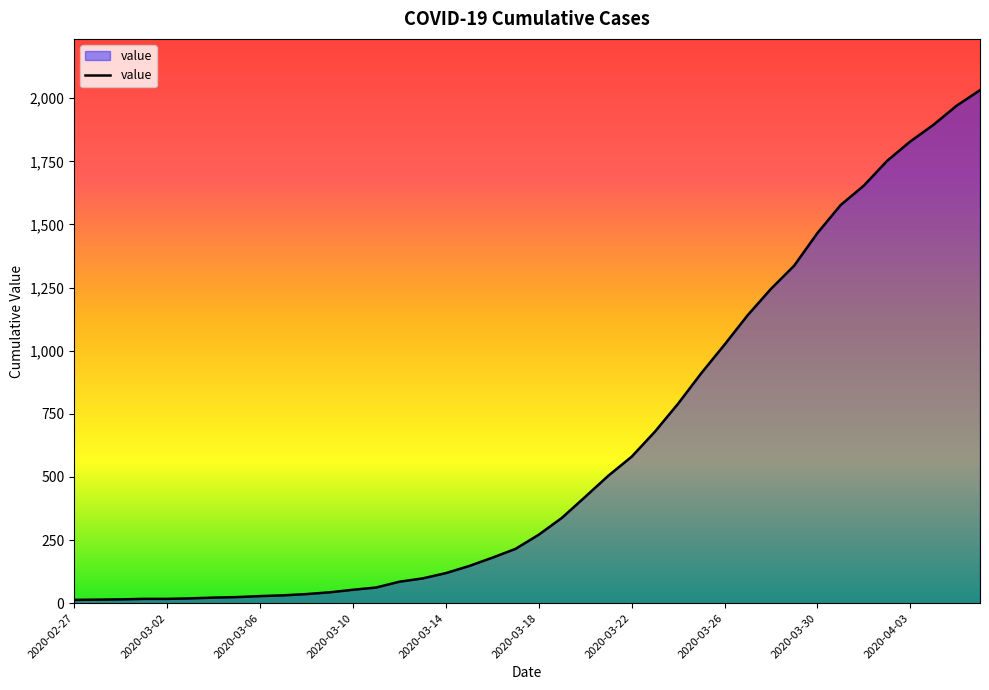

What is the greatest value displayed?

2032